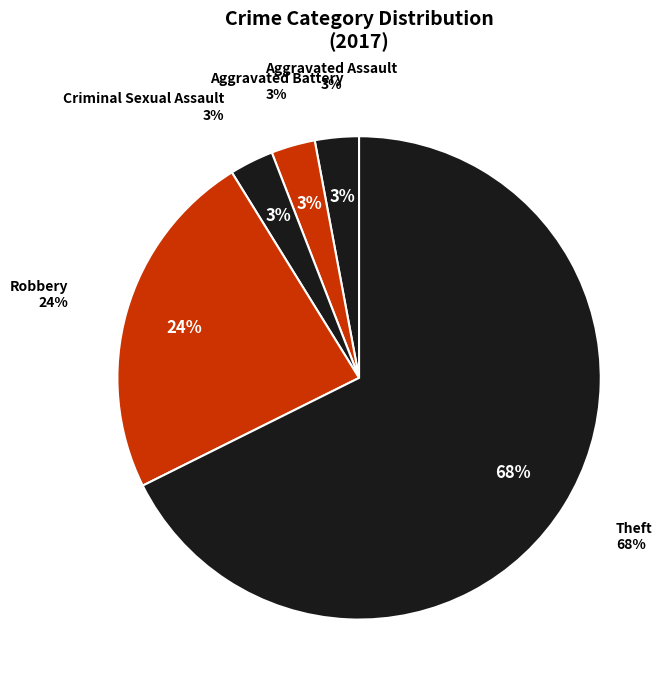

To the nearest percent, what percentage of the pie is Robbery?

24%